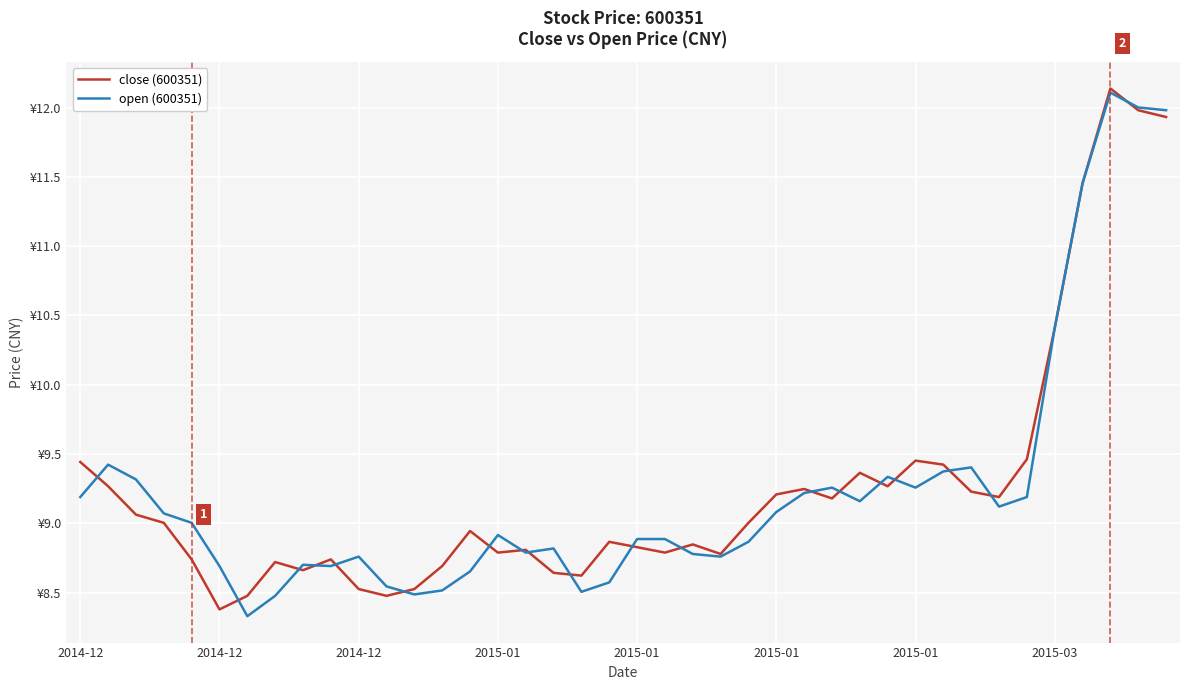

What are all the series names shown in the legend?

close (600351), open (600351)